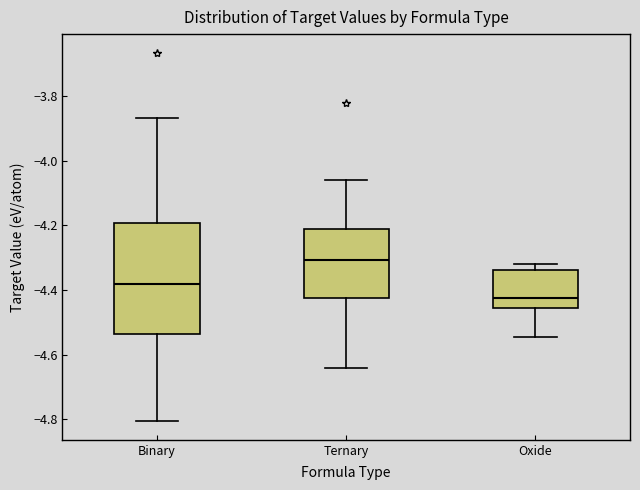

Which box's median line is the lowest?

Oxide